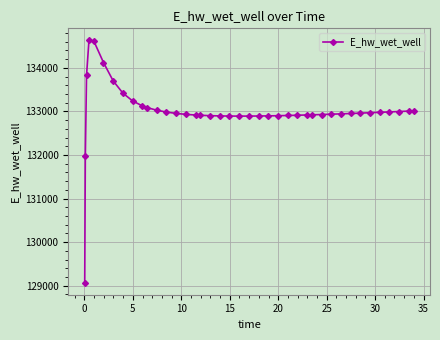

What is the difference between the maximum and minimum values?

5557.5